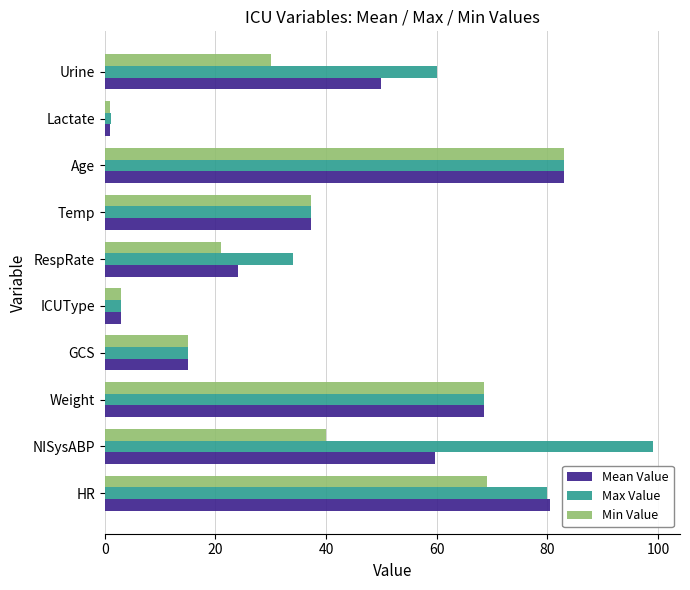

What is the difference between the maximum and minimum values in the Min Value series?

82.1